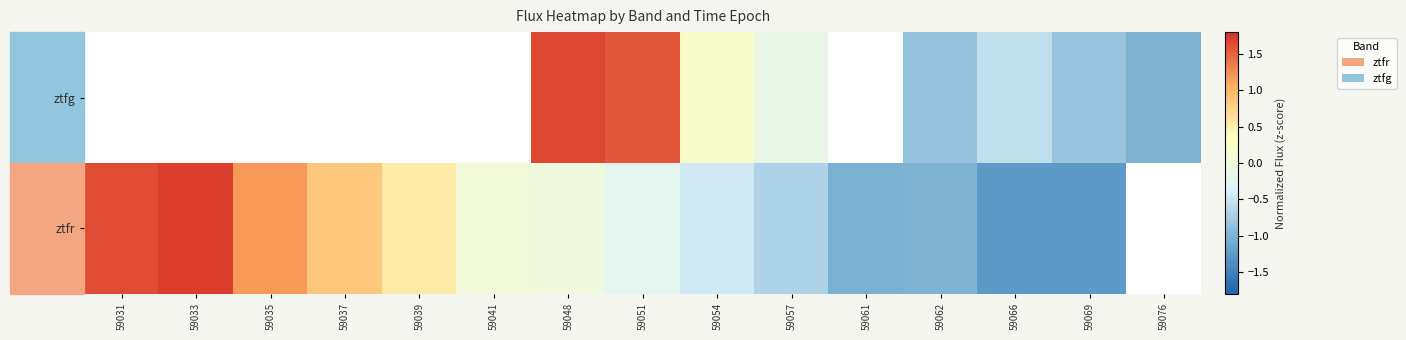

What is the approximate value of ztfr at 59051?

-0.2